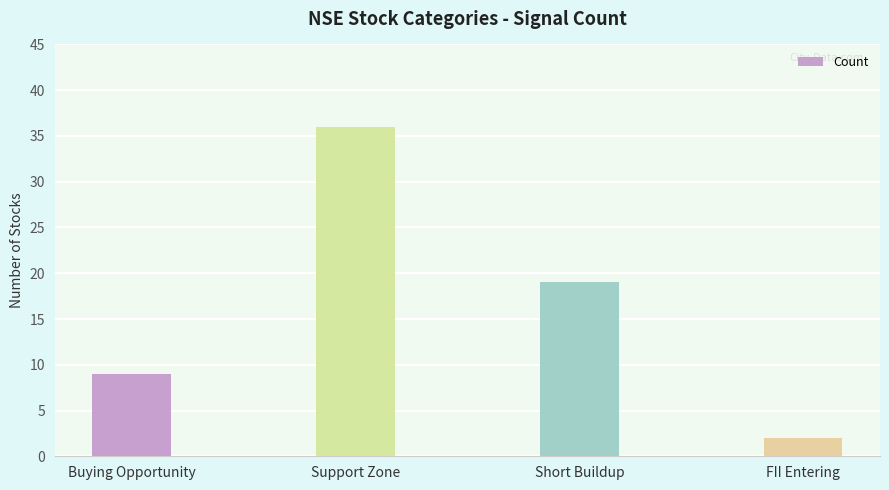

What is the difference between the maximum and second lowest values?

27